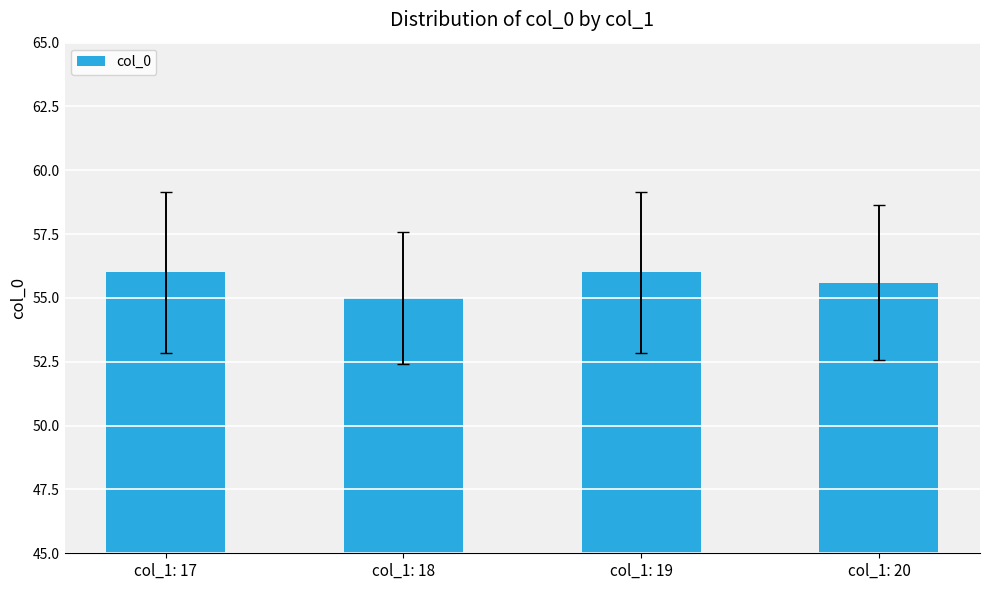

The chart shows a value of 56.0 at col_1: 17. True or false?

True